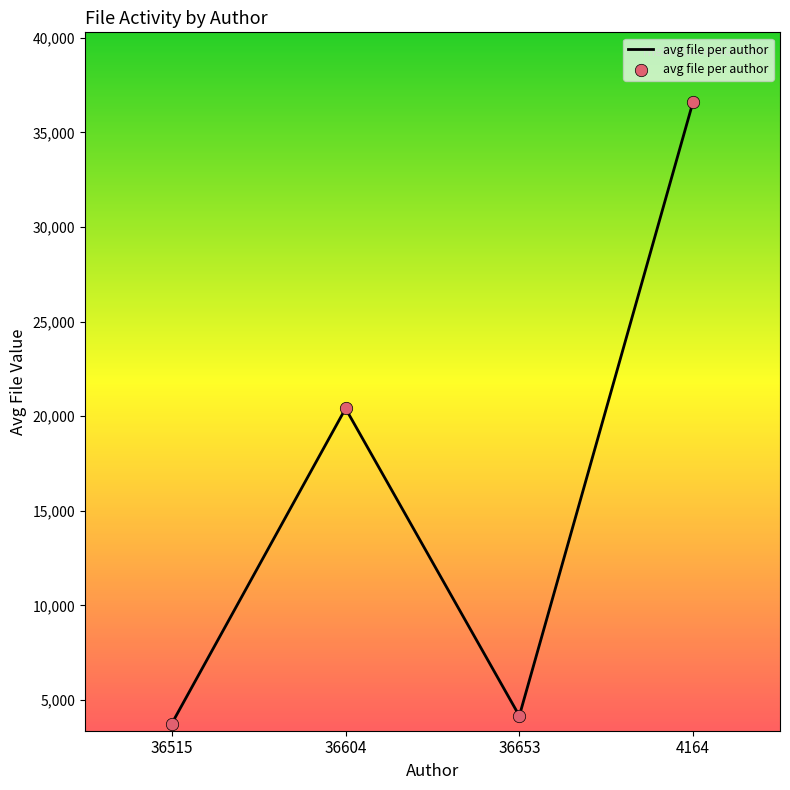

Which has a higher value, 4164 or 36604?

4164